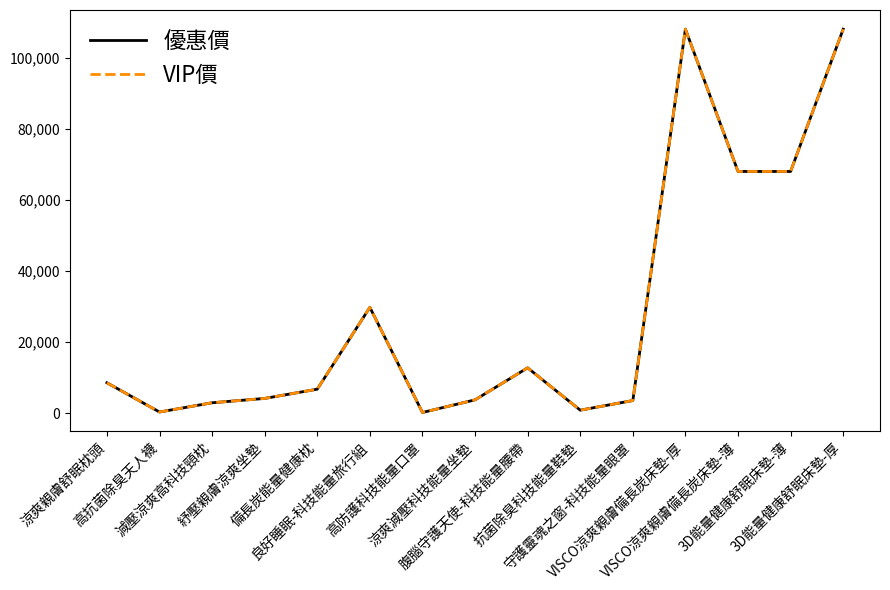

Reading left to right, list all the values displayed in this chart.

優惠價: 8600	380	2980	4200	6800	29800	250	3800	12800	900	3600	108000	68000	68000	108000
VIP價: 8600	380	2980	4200	6800	29800	250	3800	12800	900	3600	108000	68000	68000	108000